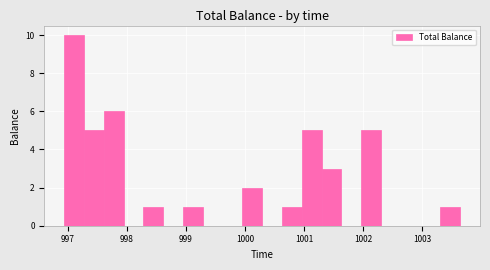

Around what value on the x-axis is the tallest bar? Give the approximate position of its centre, as read against the axis.

997.1